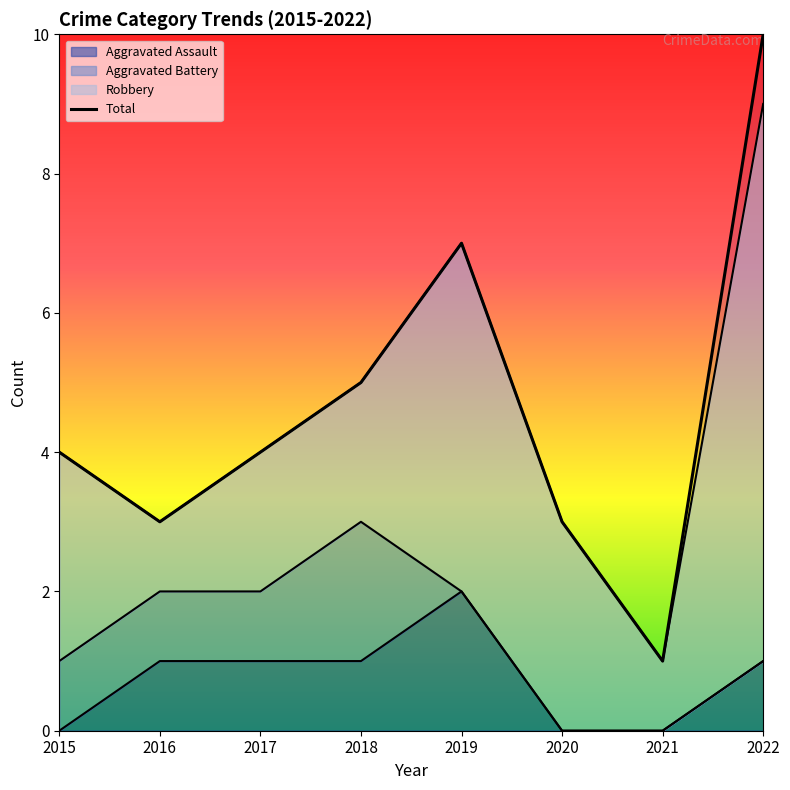

At which category does the data reach its first local valley?

2016